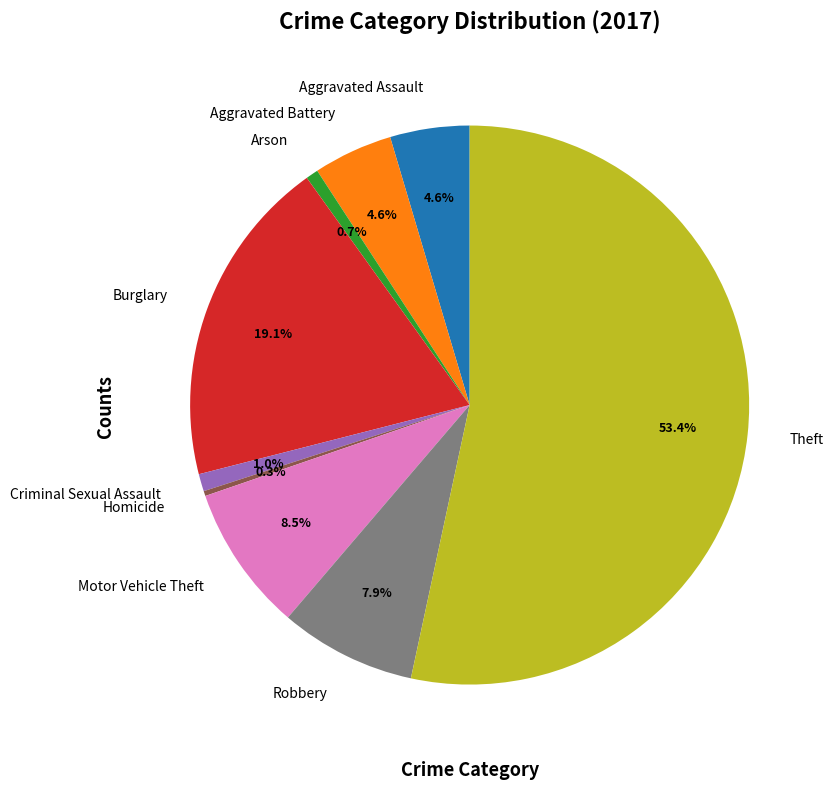

To the nearest percent, what is the average slice percentage?

11%